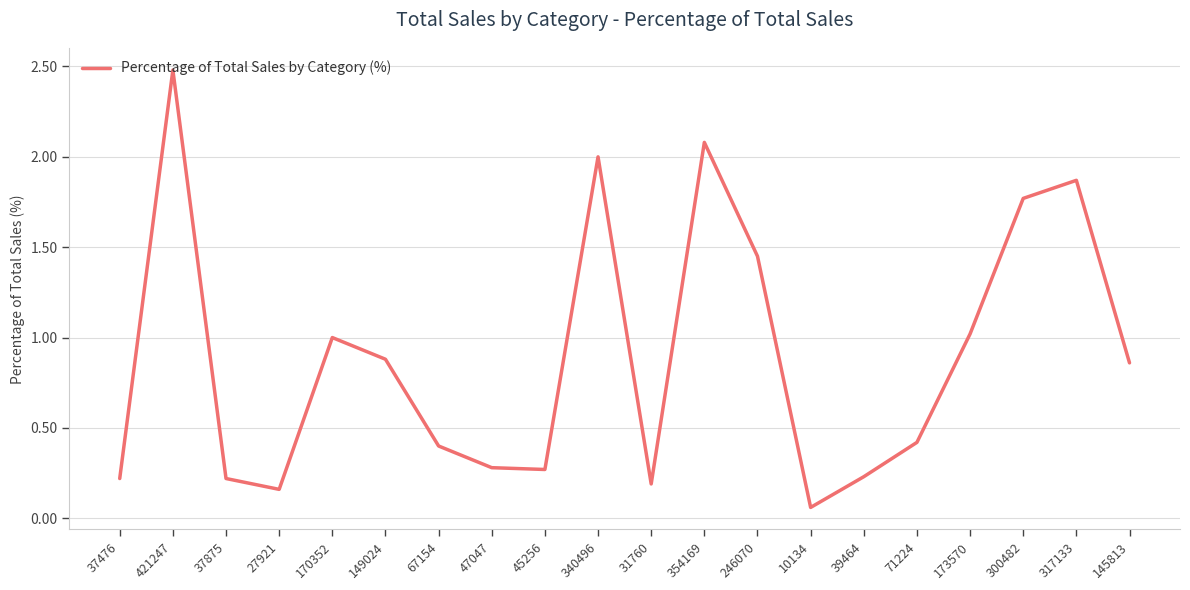

What is the maximum value shown in the chart?

2.5